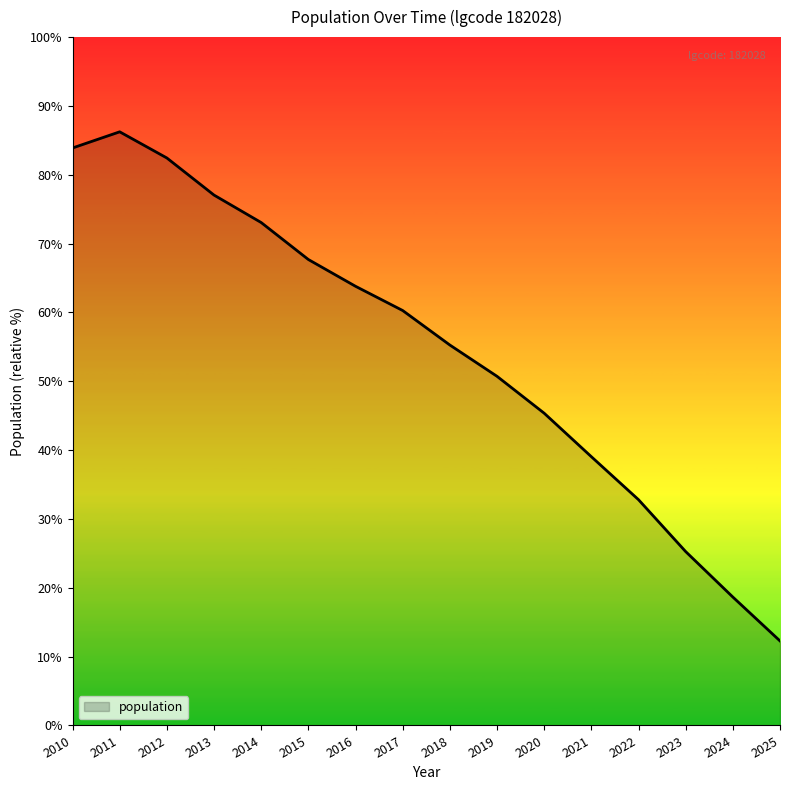

Does the chart display data point markers on the line(s)?

No